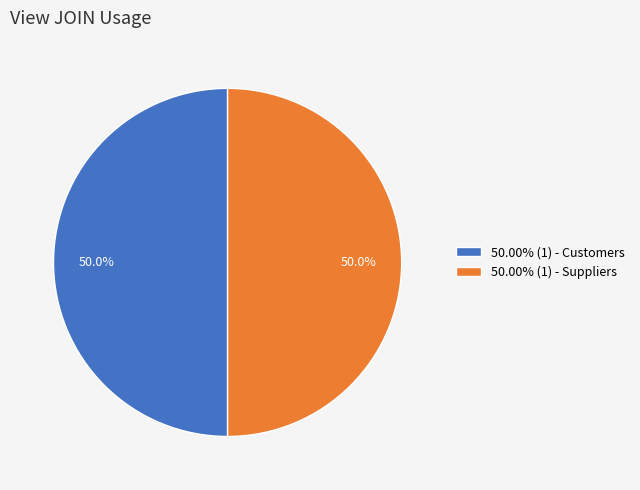

Count the number of slices in the pie.

2